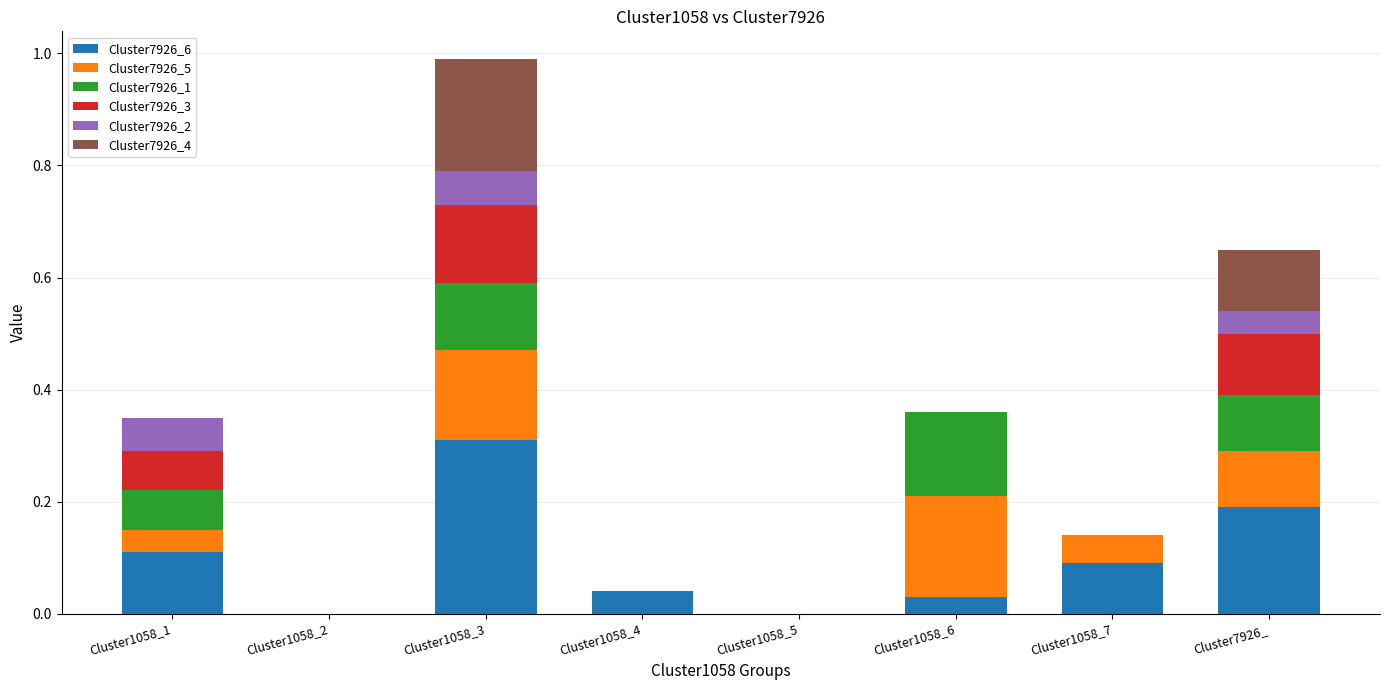

Are the bars horizontal?

No